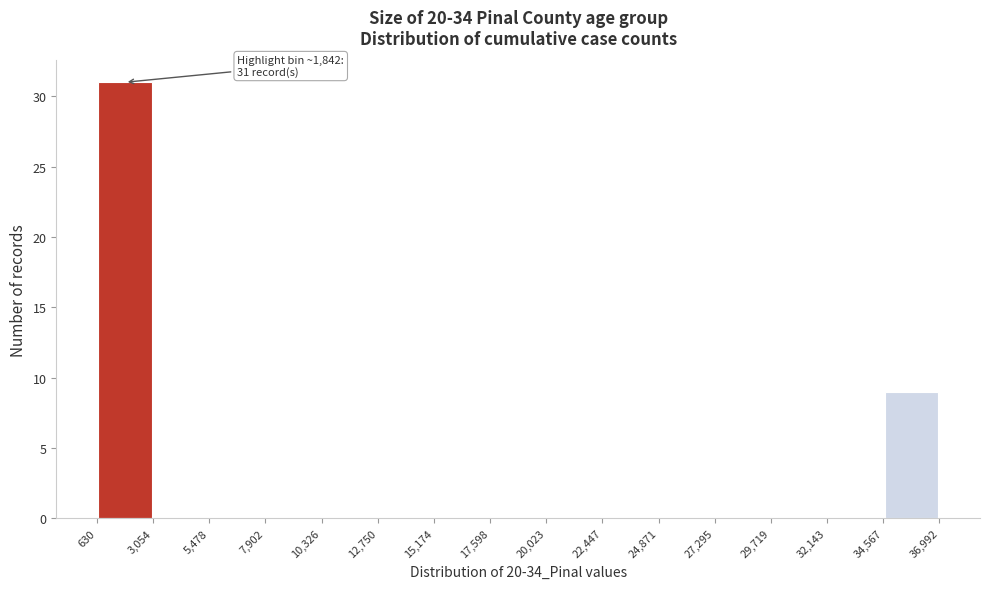

Over which range of the x-axis is the bar tallest?

630 to 3,054